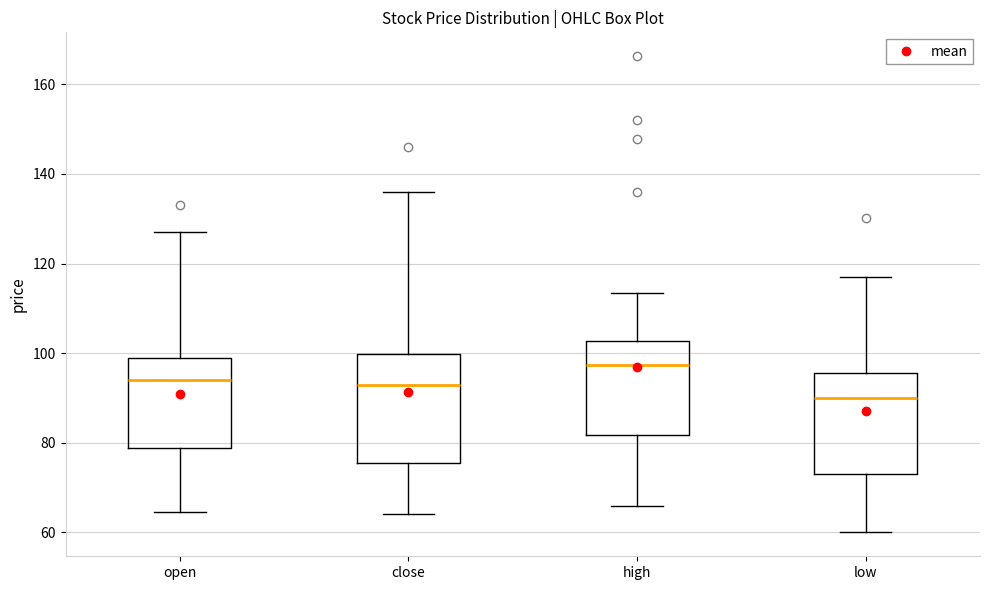

Where is the lower edge of the box for low on the y-axis? The values are not printed on the chart, so give them approximately, as read against the axis.

72